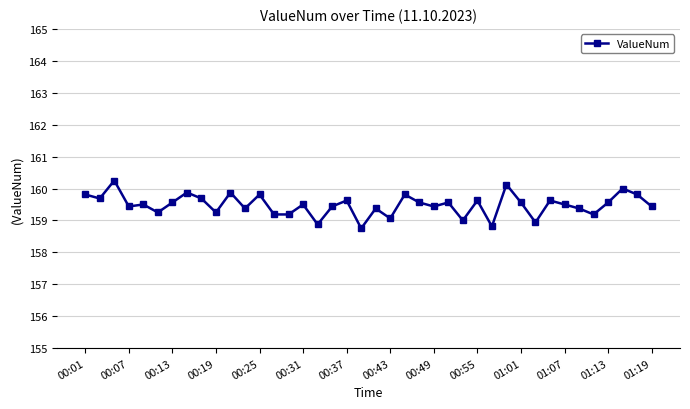

What is the smallest value displayed?

158.8